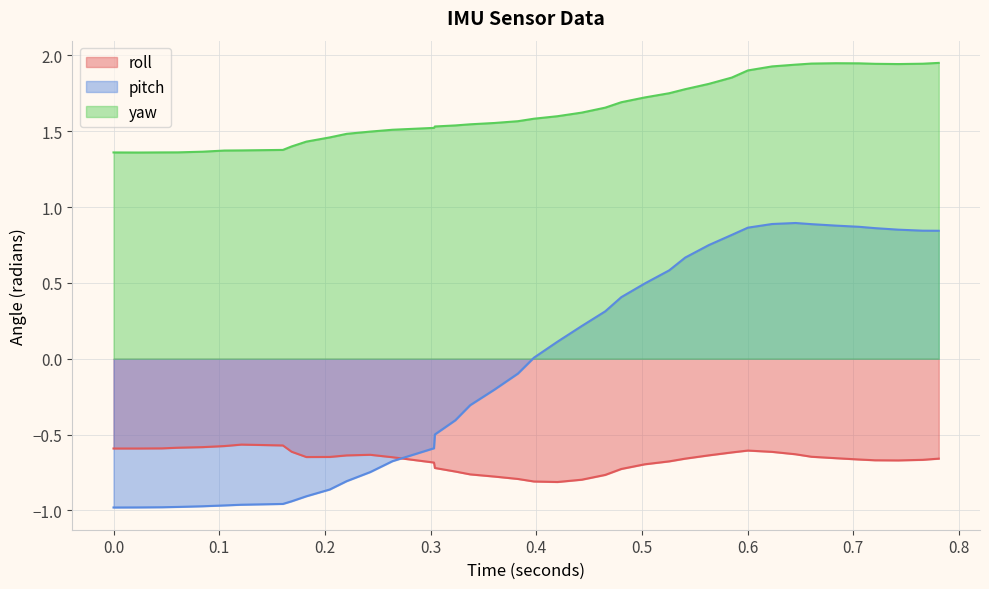

Rank the series by their average value, from lowest to highest.

roll, pitch, yaw